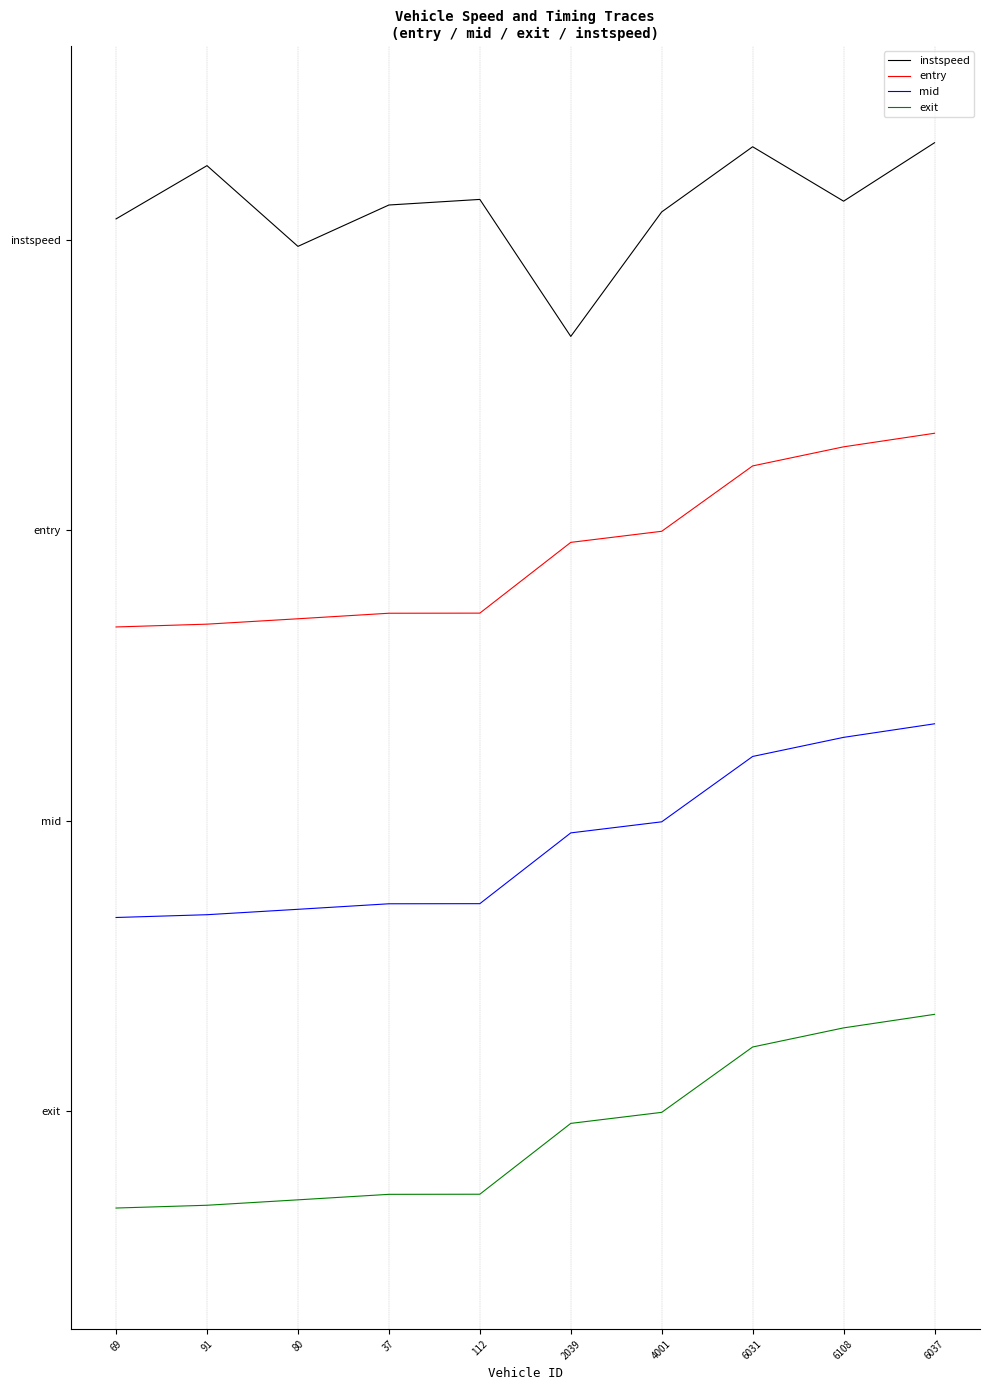

True or false: entry has more than 0 points higher than both neighbors.

False